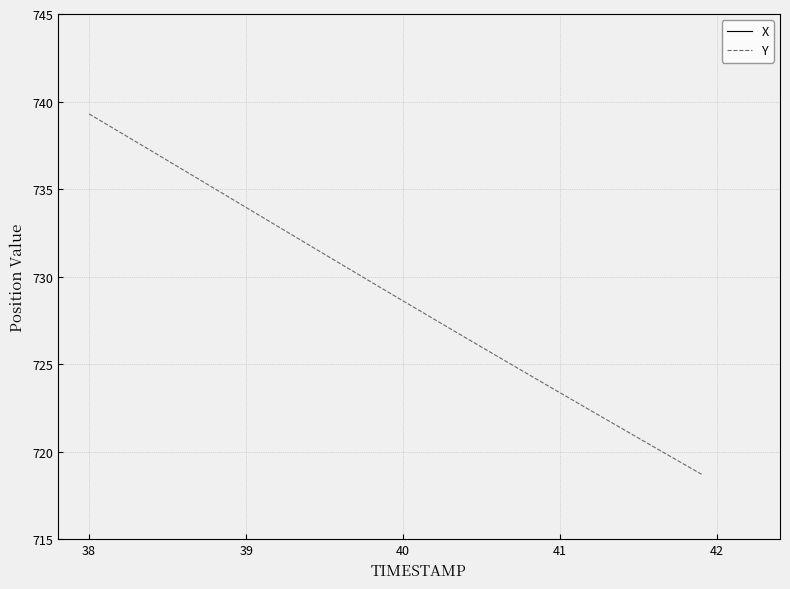

Does the chart display data point markers on the line(s)?

No